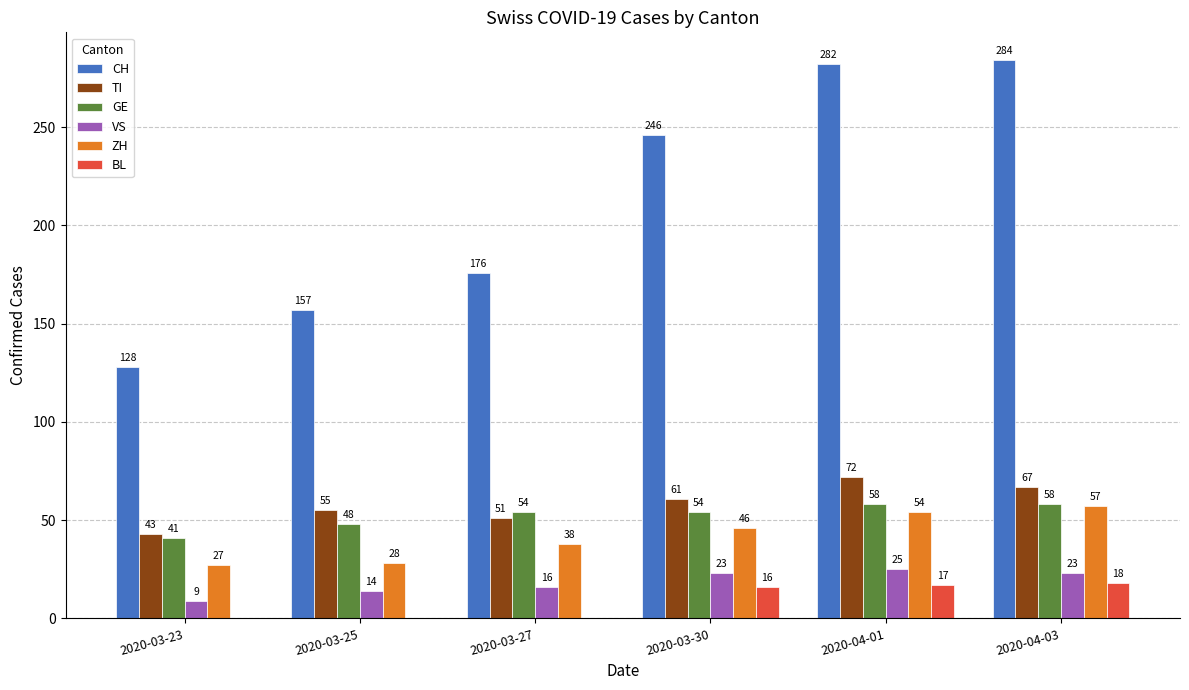

At which category does the chart reach its peak across all series?

2020-04-03